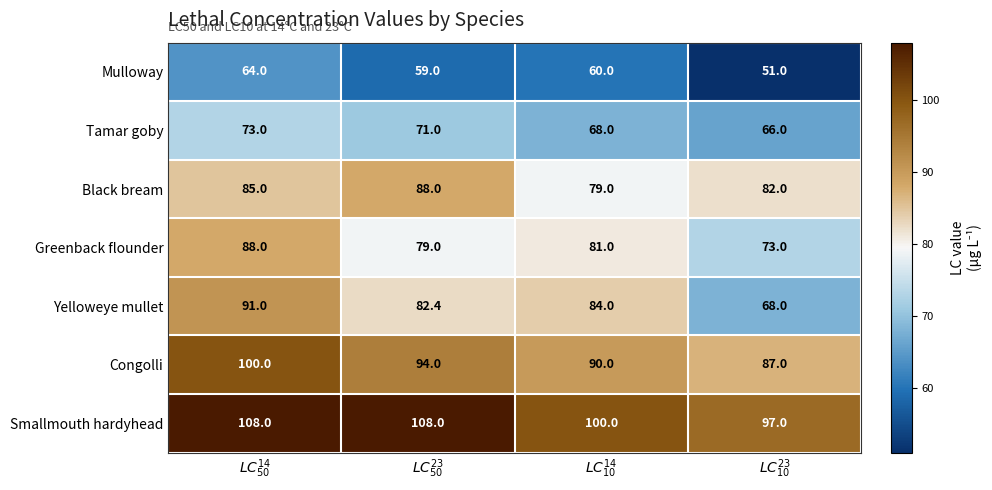

At which category is the sum across all series the highest?

$LC^{14}_{50}$